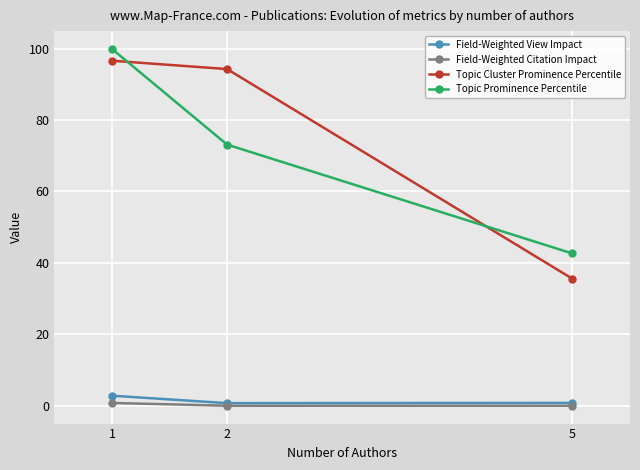

Which series has the widest spread of values?

Topic Cluster Prominence Percentile